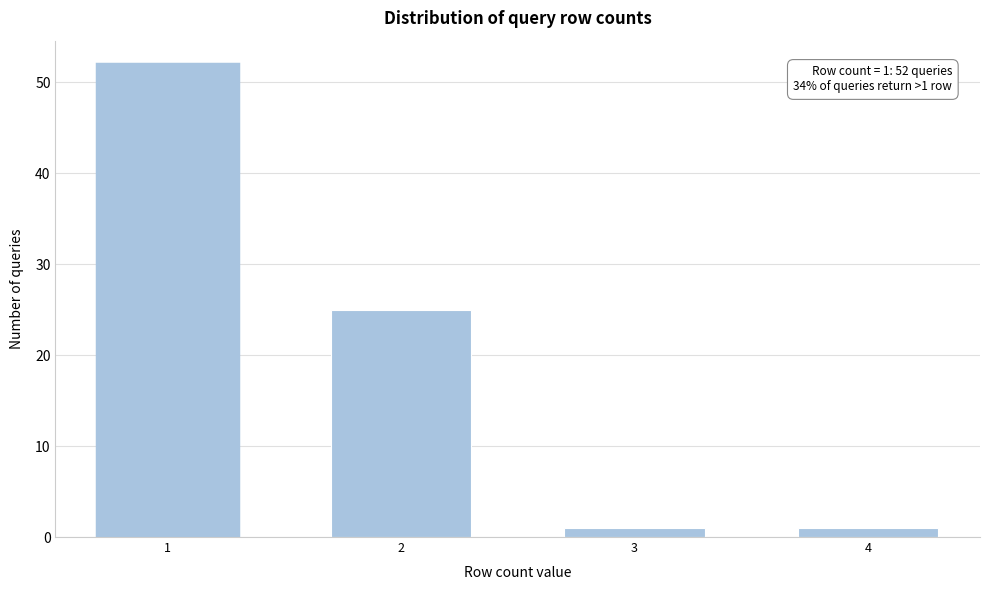

Reading right to left, transcribe all the data shown in this chart.

4=1	3=1	2=25	1=52